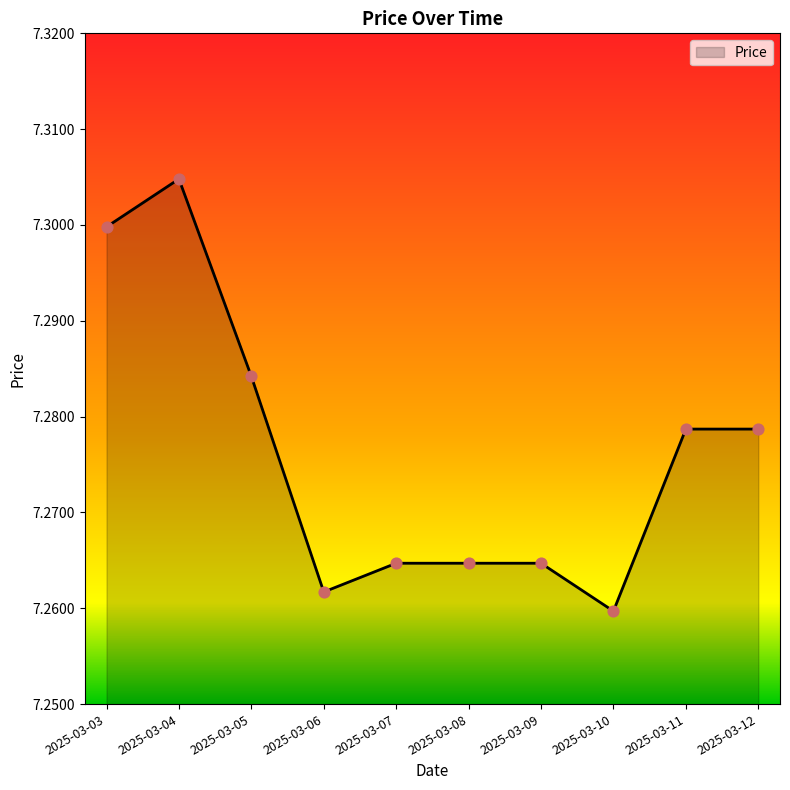

Which has a higher value, 2025-03-07 or 2025-03-04?

2025-03-04